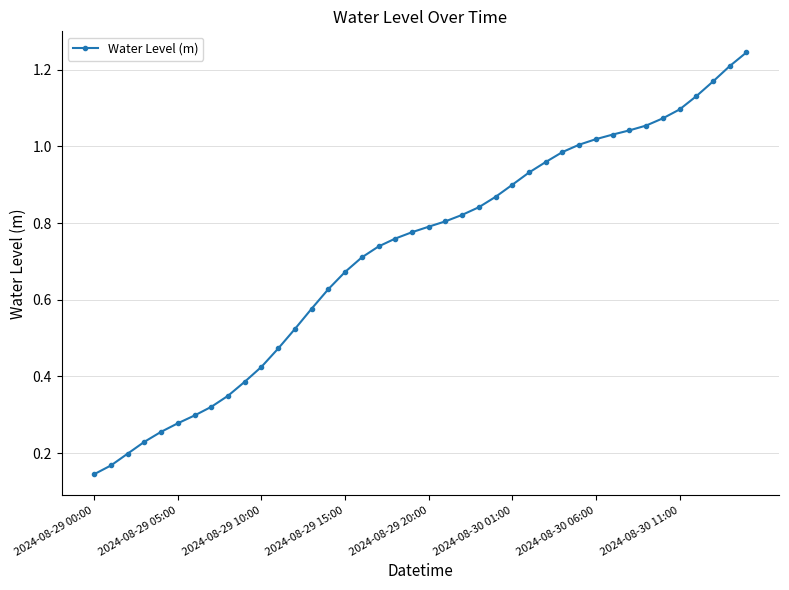

What is the sum of all values?

28.9